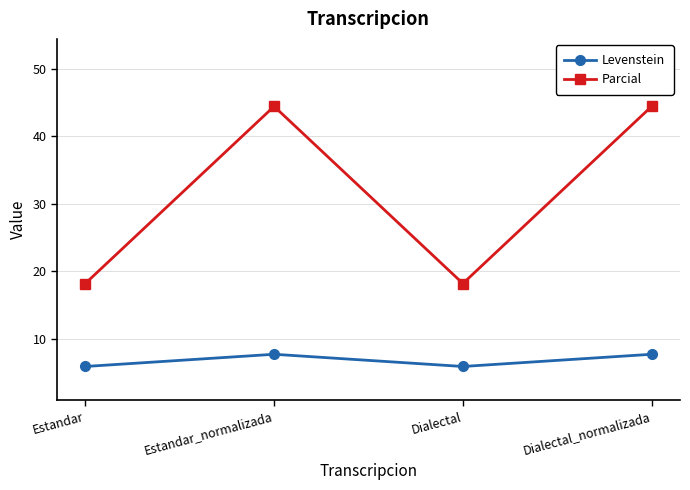

What is the difference between the maximum and minimum values in the Levenstein series?

1.8